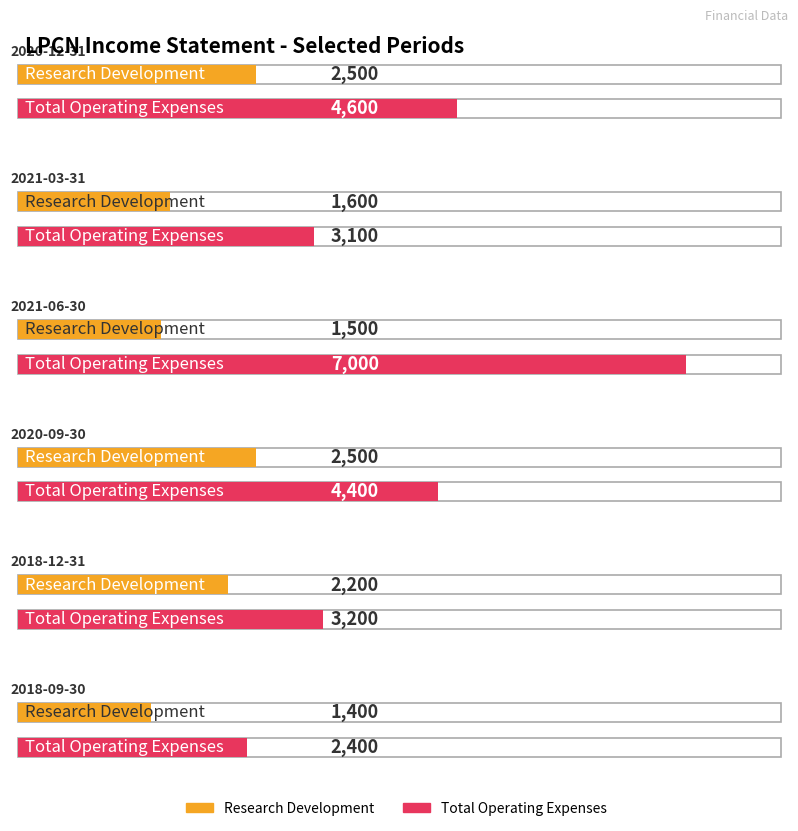

What are all the series names shown in the legend?

Research Development, Total Operating Expenses